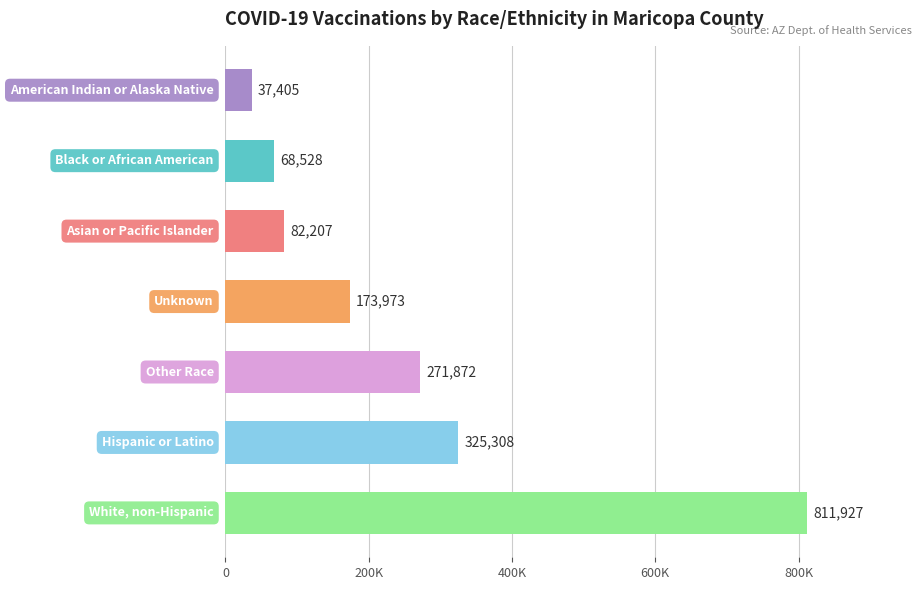

Are the bars horizontal?

Yes